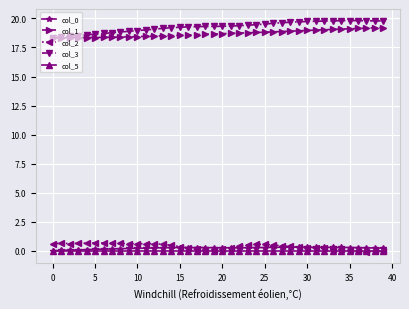

How many series are shown in this chart?

5